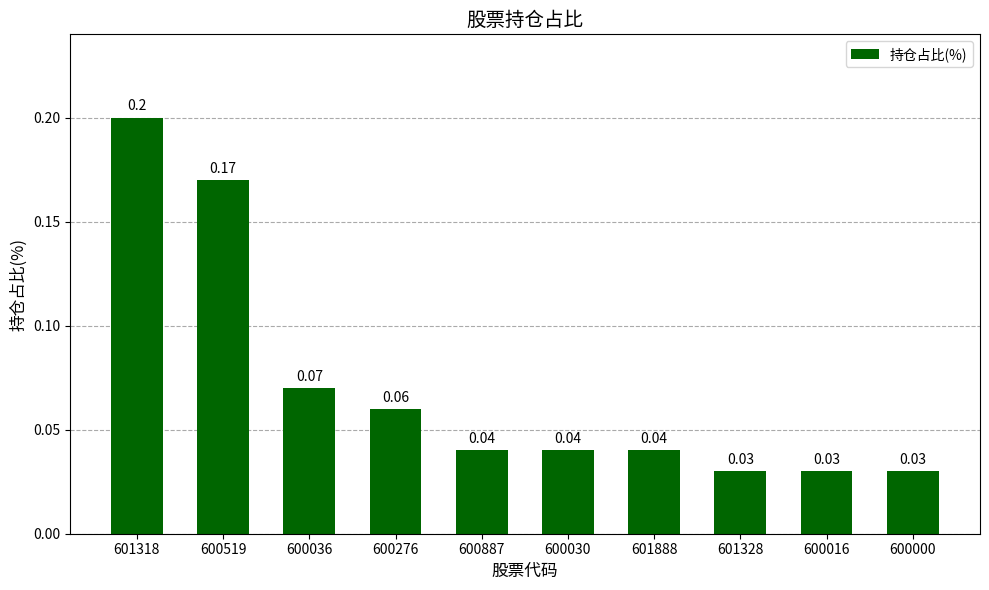

What is the sum of all values?

0.7